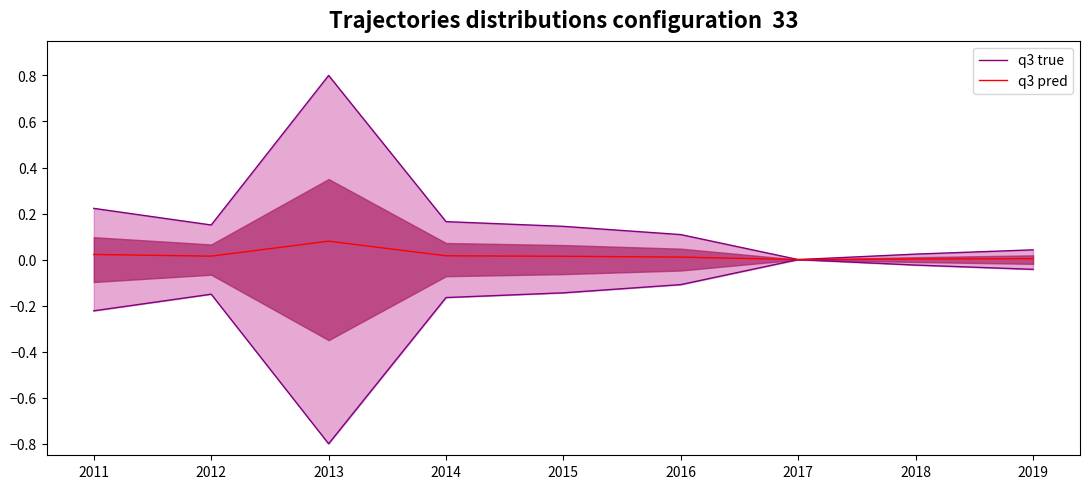

What is the difference between the maximum and second lowest values in the q3 true series?

0.8